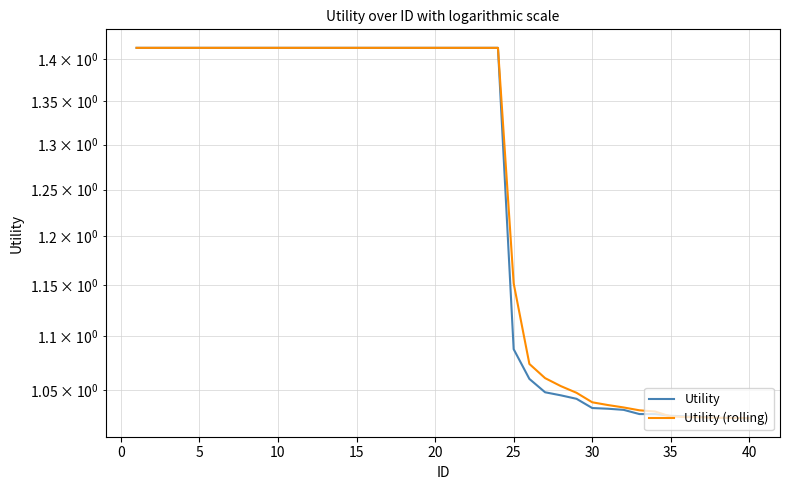

List the series in order of their overall mean, highest first.

Utility (rolling), Utility